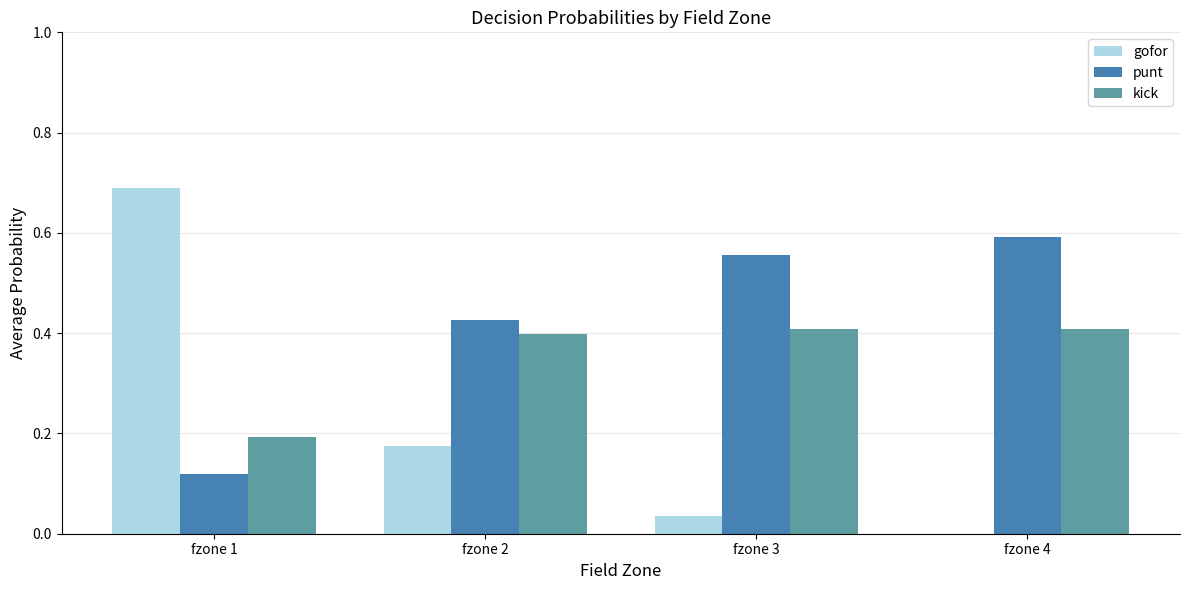

Which series changed the most between fzone 1 and fzone 4?

gofor